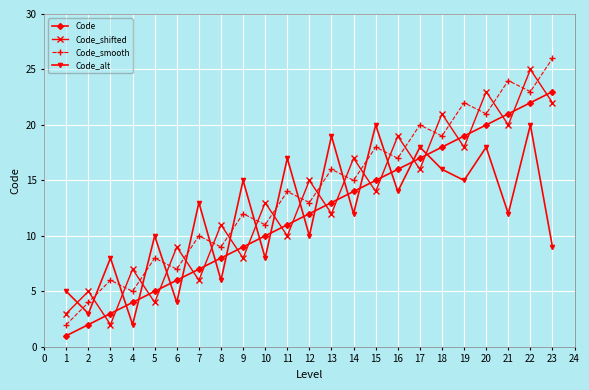

Reading left to right, transcribe all the data shown in this chart.

Code: 1	2	3	4	5	6	7	8	9	10	11	12	13	14	15	16	17	18	19	20	21	22	23
Code_shifted: 3	5	2	7	4	9	6	11	8	13	10	15	12	17	14	19	16	21	18	23	20	25	22
Code_smooth: 2	4	6	5	8	7	10	9	12	11	14	13	16	15	18	17	20	19	22	21	24	23	26
Code_alt: 5	3	8	2	10	4	13	6	15	8	17	10	19	12	20	14	18	16	15	18	12	20	9